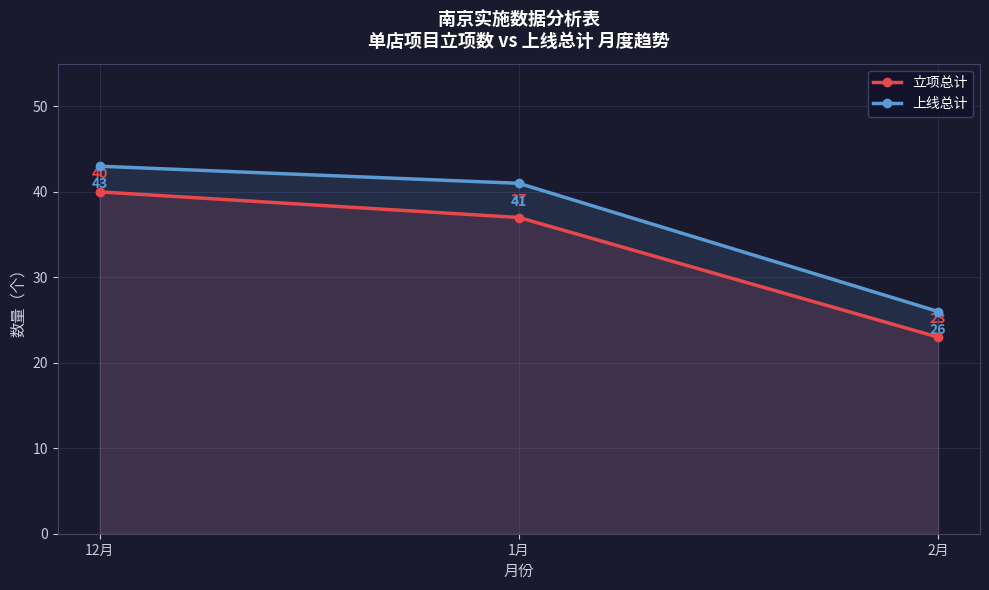

How many lines are shown in the chart?

2